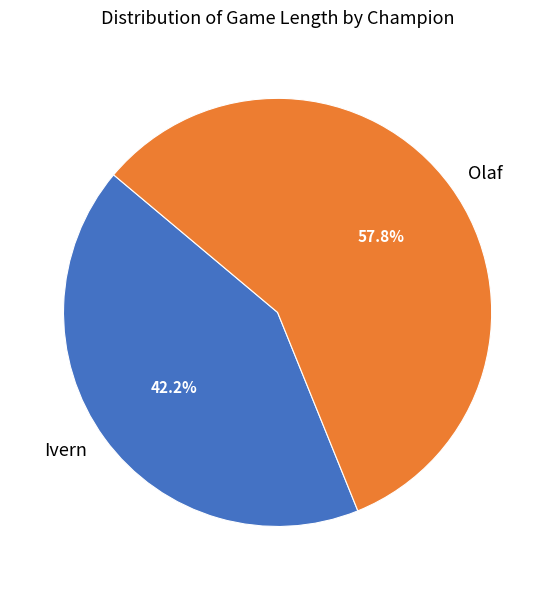

What is the ratio of the value at Olaf to the value at Ivern?

1.4